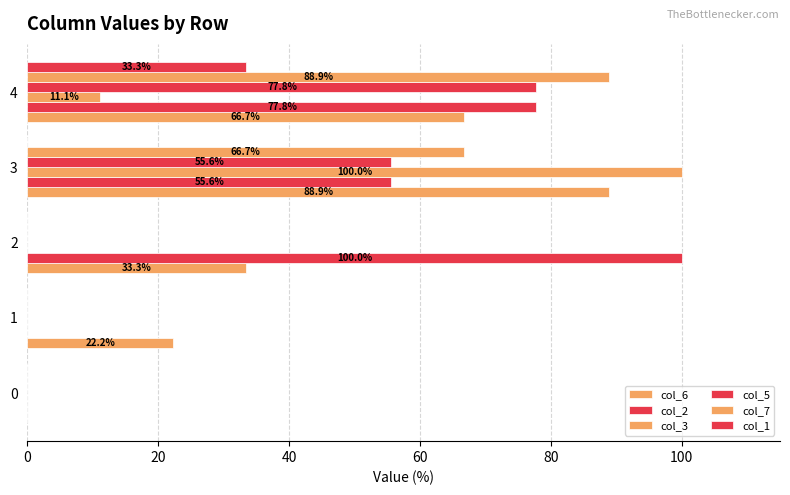

Which series has the largest range (max minus min)?

col_2